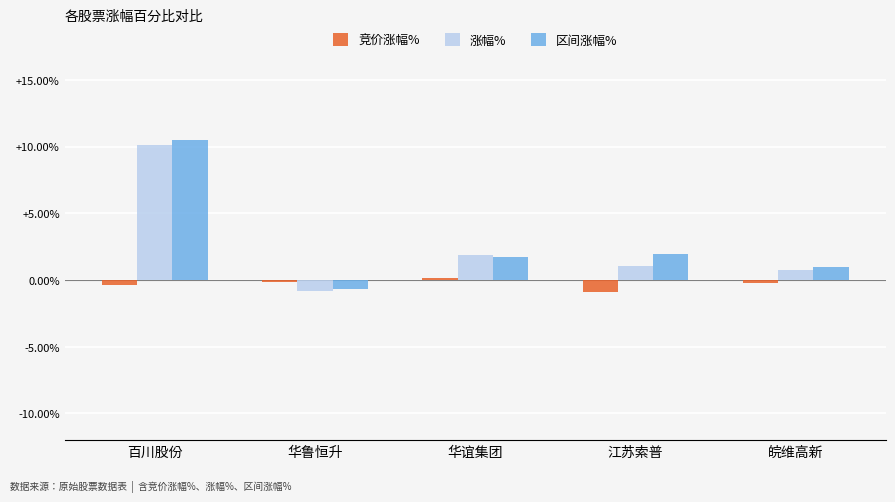

How many data points in 竞价涨幅% are above 0?

1